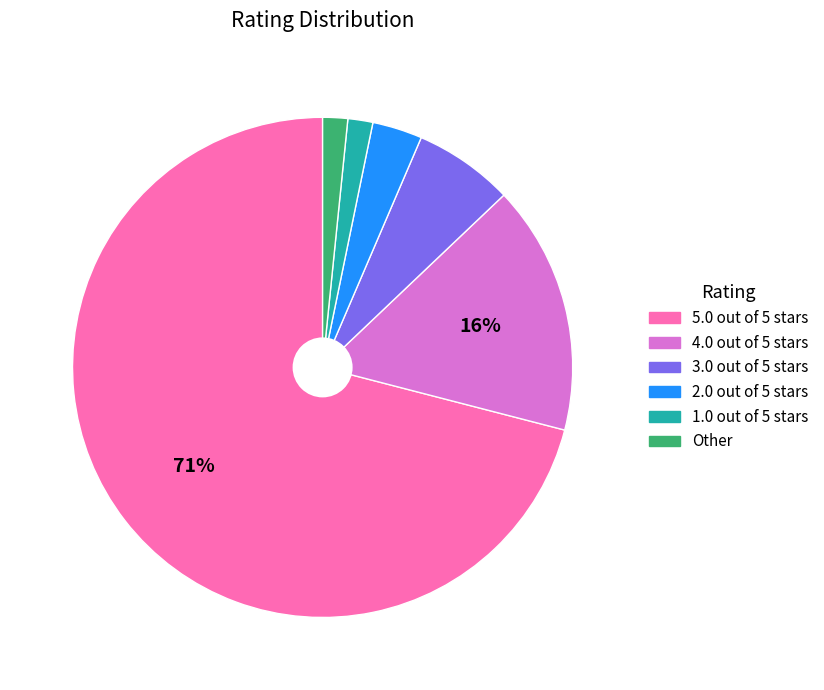

To the nearest percent, what percentage of the pie is 3.0 out of 5 stars?

6%